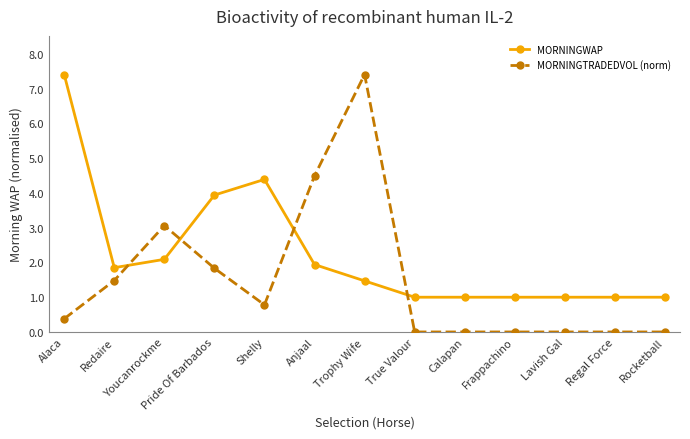

At which category does MORNINGTRADEDVOL (norm) reach its first local valley?

Shelly